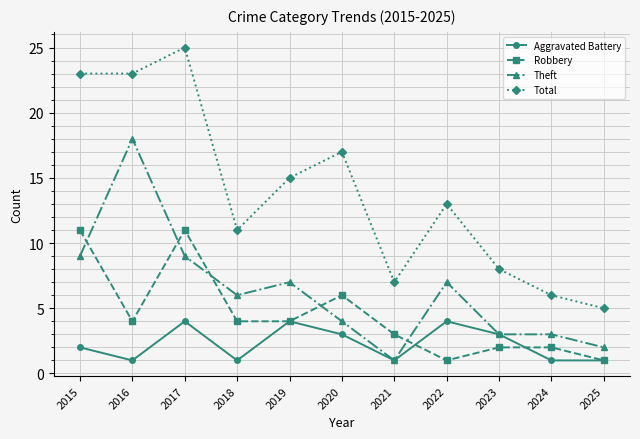

At which category is the sum across all series the highest?

2017